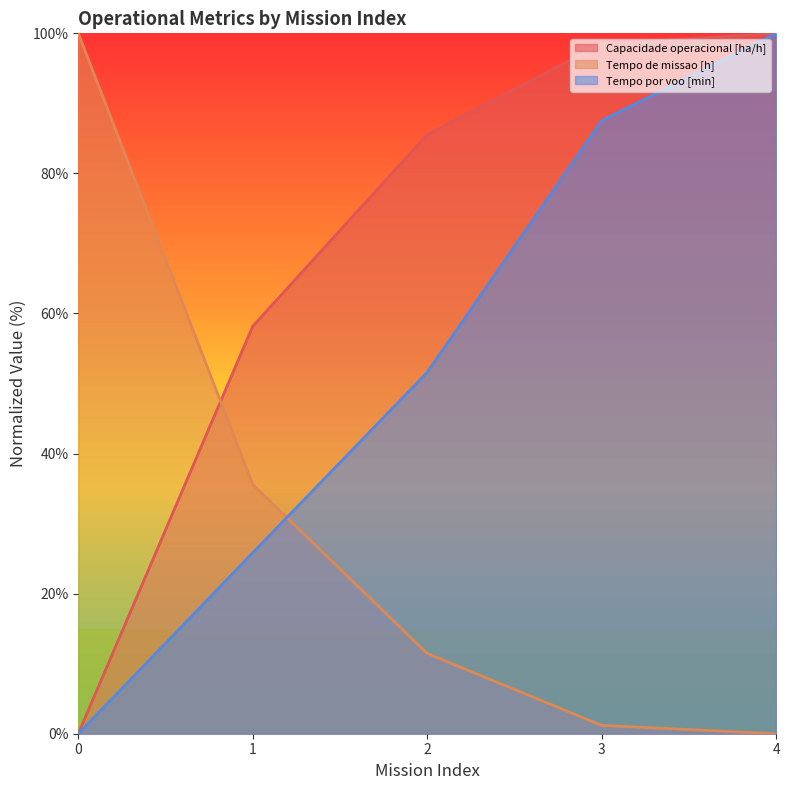

Is it true that Capacidade operacional [ha/h] equals 58.2 at 1?

True